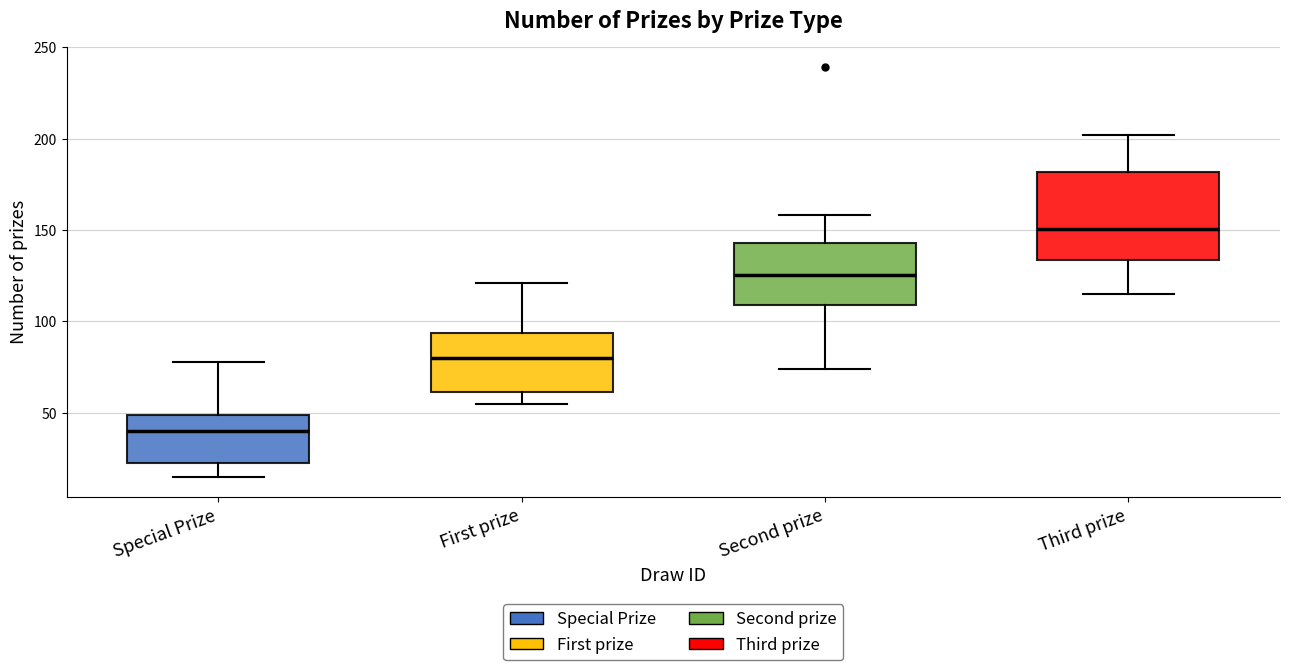

Reading left to right, transcribe this box plot: for each box, give where its median line is, the range the box spans, and where its two whiskers end, as read against the y-axis. The values are not printed on the chart, so give them approximately, as read against the axis.

Special Prize: median 40, box 20 to 50, whiskers 15 to 80
First prize: median 80, box 60 to 95, whiskers 55 to 120
Second prize: median 125, box 110 to 145, whiskers 75 to 160
Third prize: median 150, box 135 to 180, whiskers 115 to 200